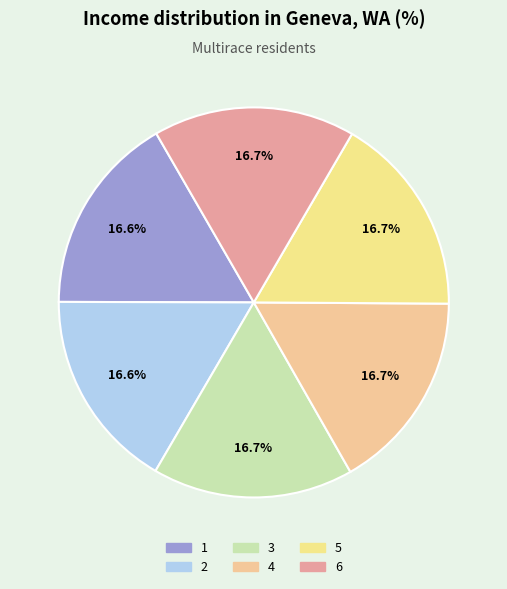

What is the smallest slice in the pie chart?

1